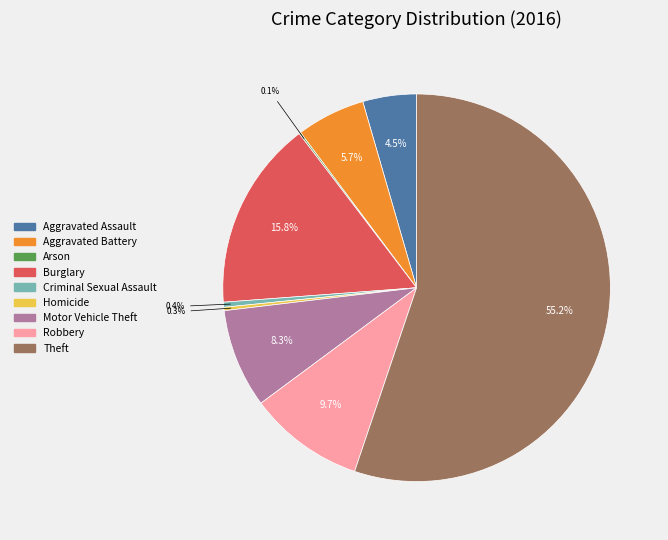

How much of the chart is everything except Aggravated Assault?

95.5%